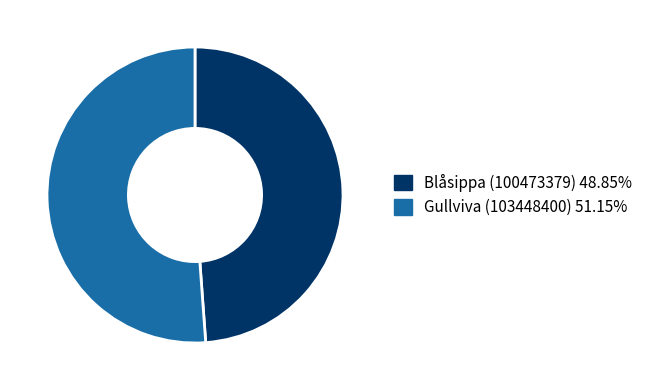

Is it true that Gullviva (103448400) is 51% of the pie?

True